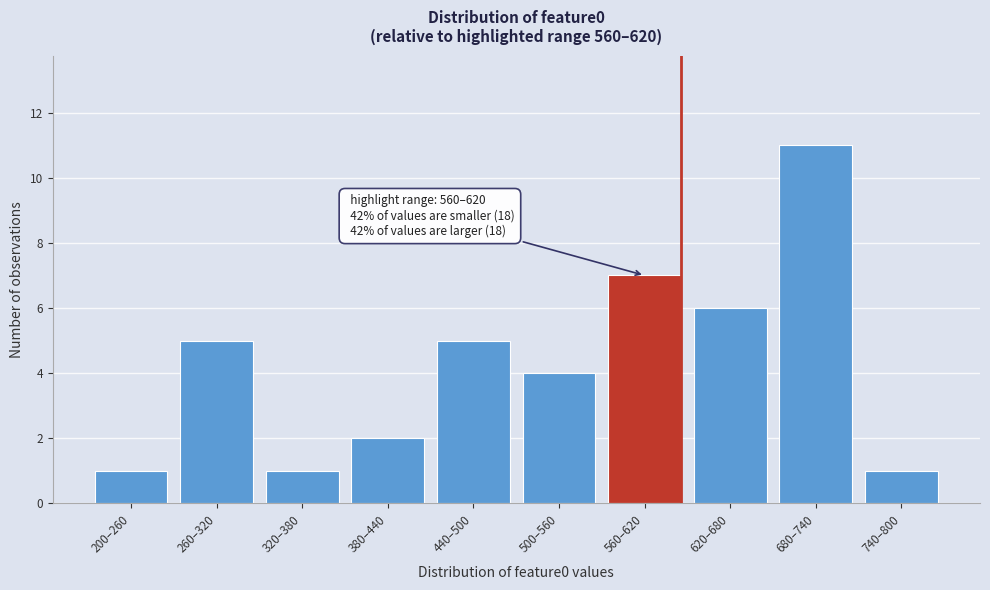

Reading right to left, what are all the values shown in this chart?

740–800=1	680–740=11	620–680=6	560–620=7	500–560=4	440–500=5	380–440=2	320–380=1	260–320=5	200–260=1